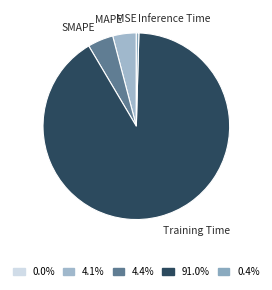

Combined, do MAPE and Training Time account for over 50%?

Yes